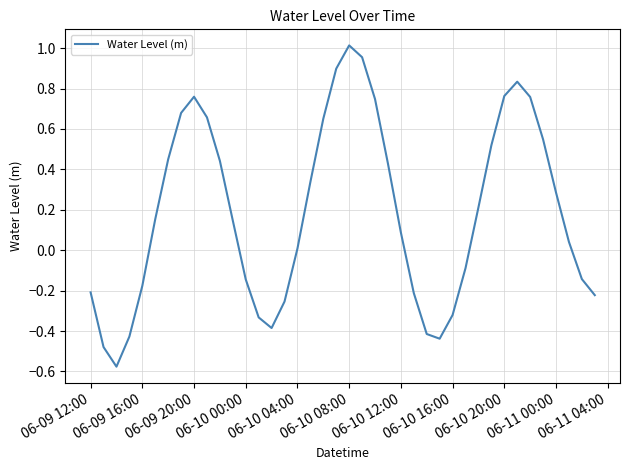

What is the difference between the maximum and minimum values?

1.6